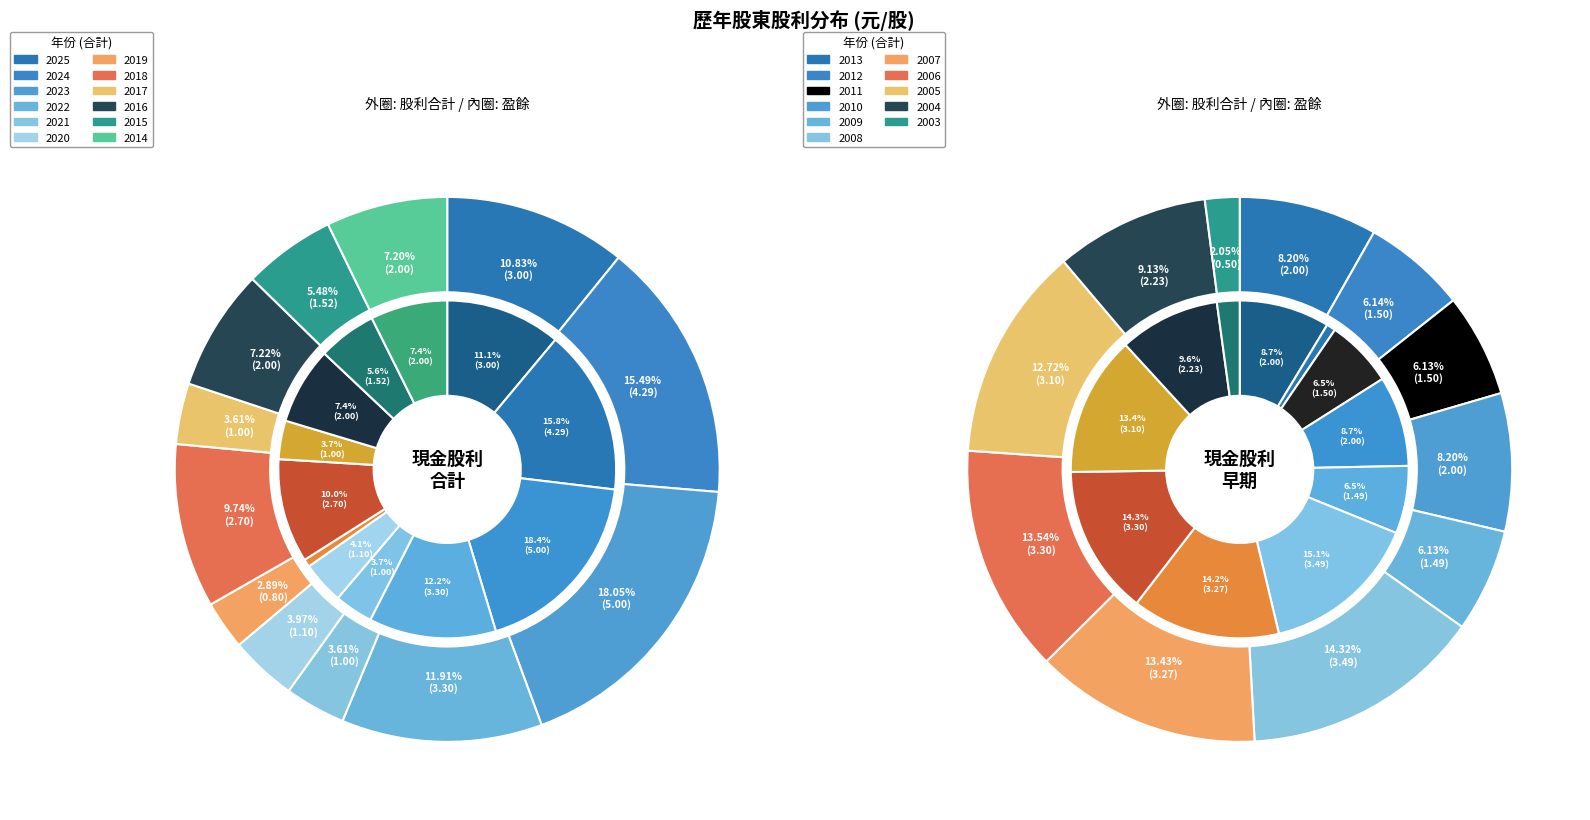

Do 2019 and 2023 together represent more than half of the pie?

No